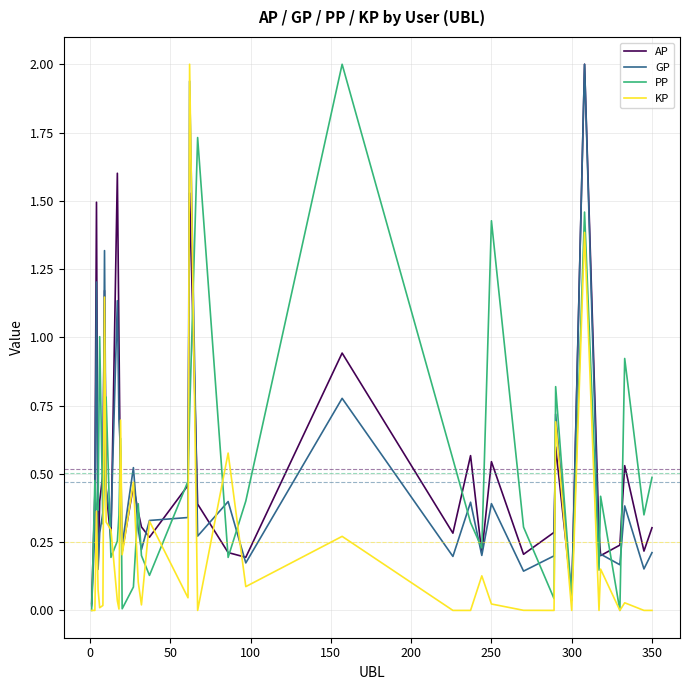

What is the maximum value shown in the chart?

2.0